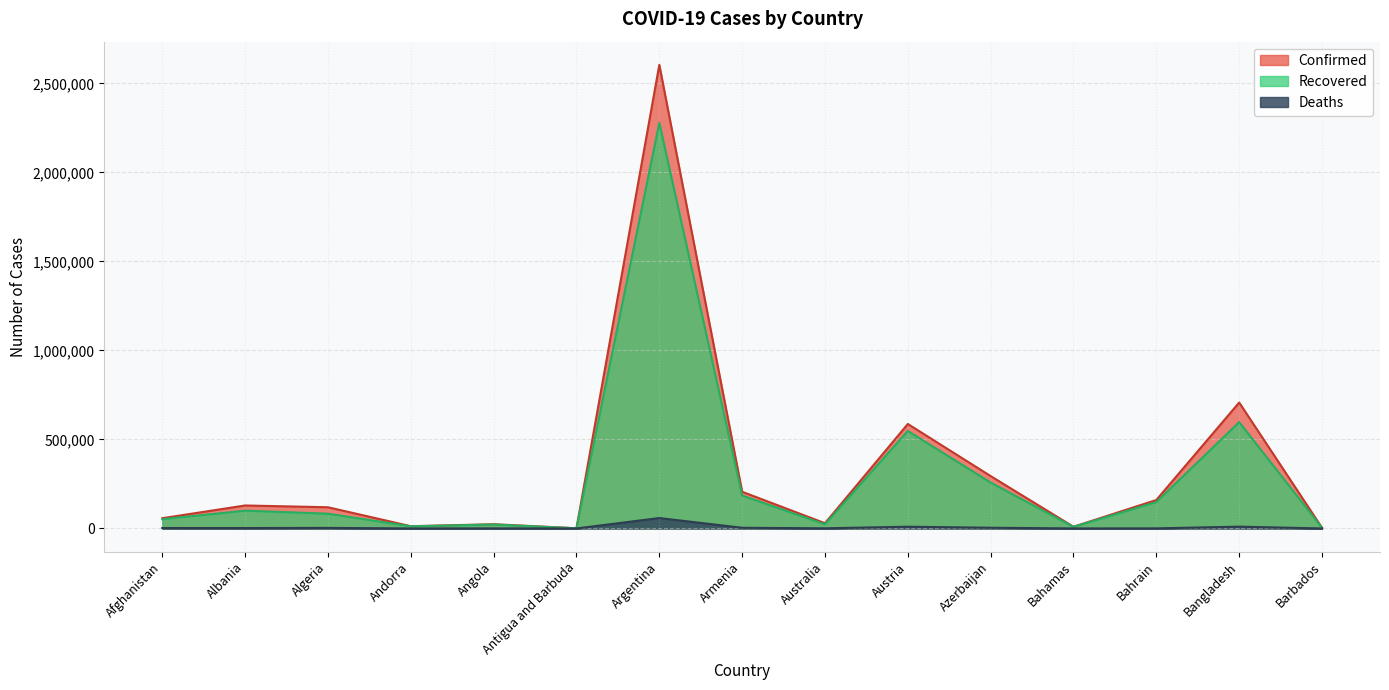

What is the total value across all series at Armenia?

395084